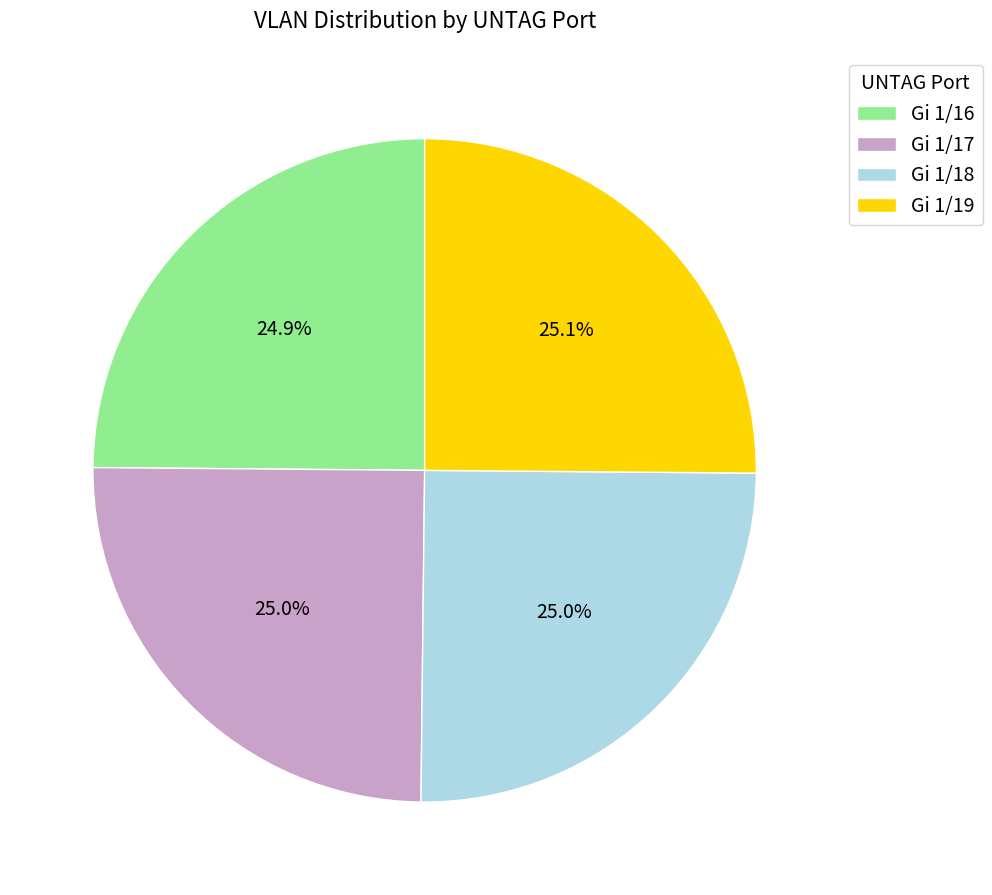

Count the number of slices in the pie.

4